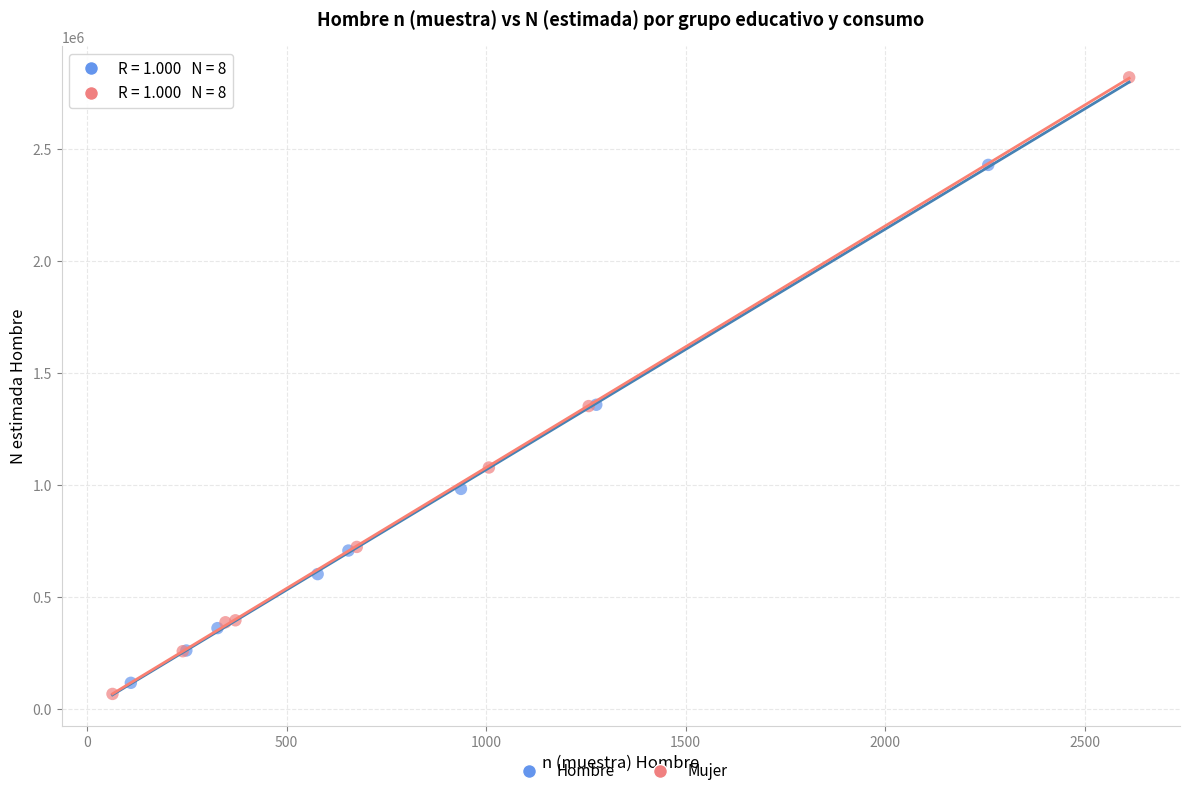

Which series has the widest spread of Y values?

Mujer